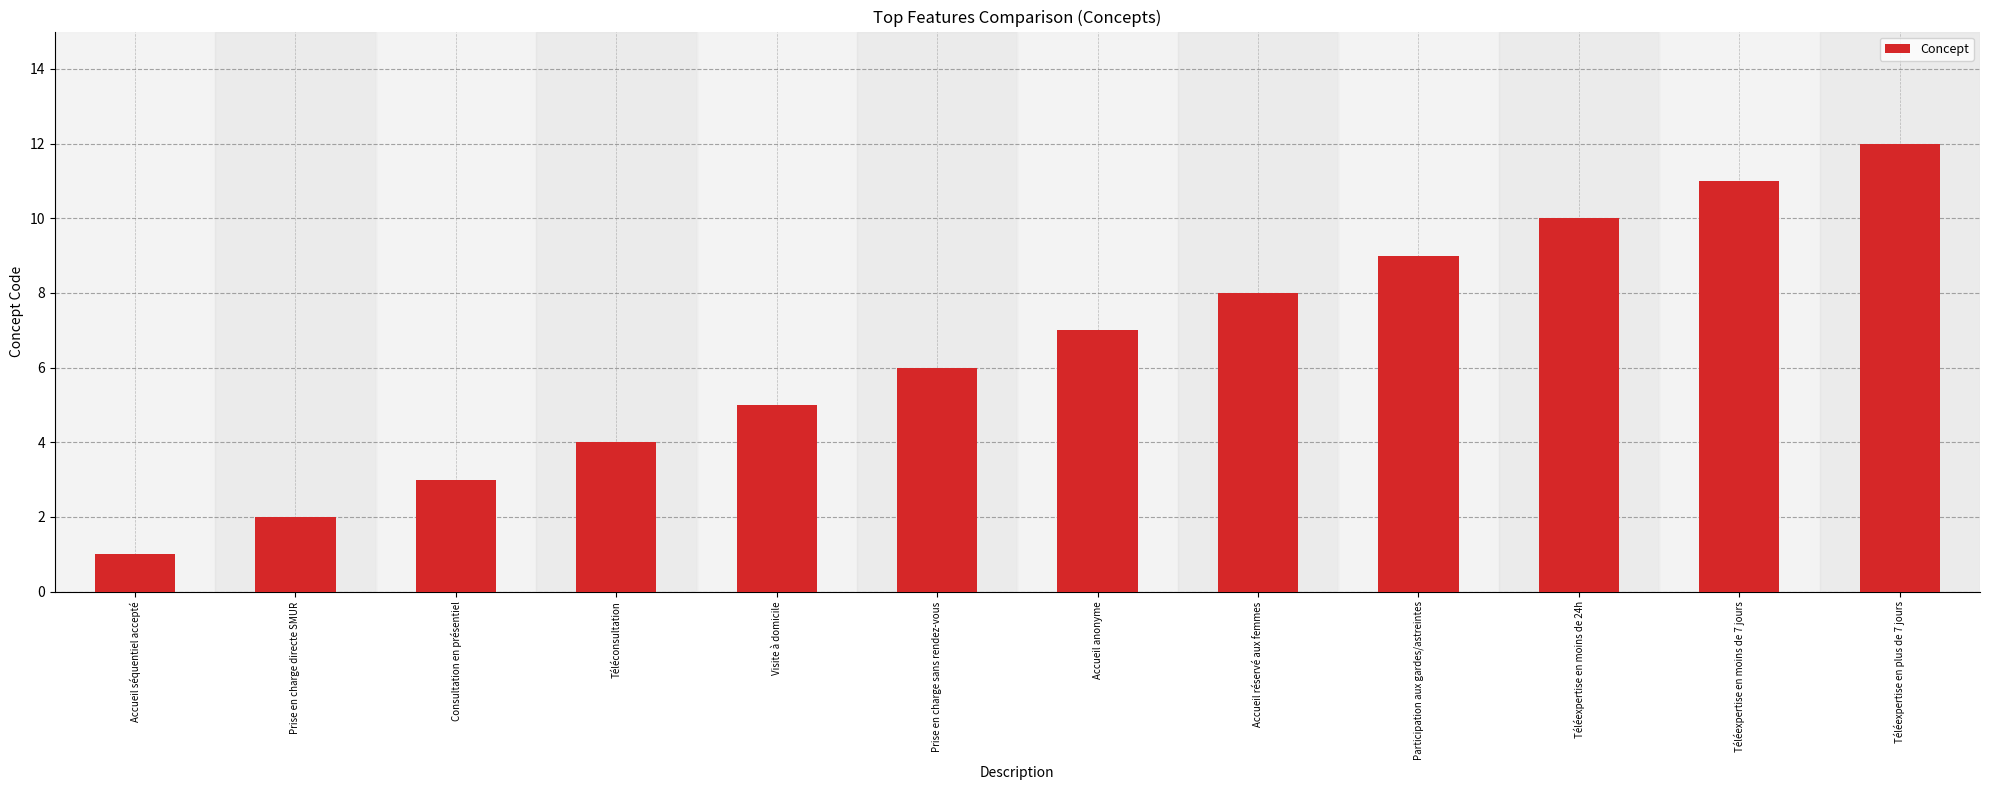

Count the number of categories in the chart.

12